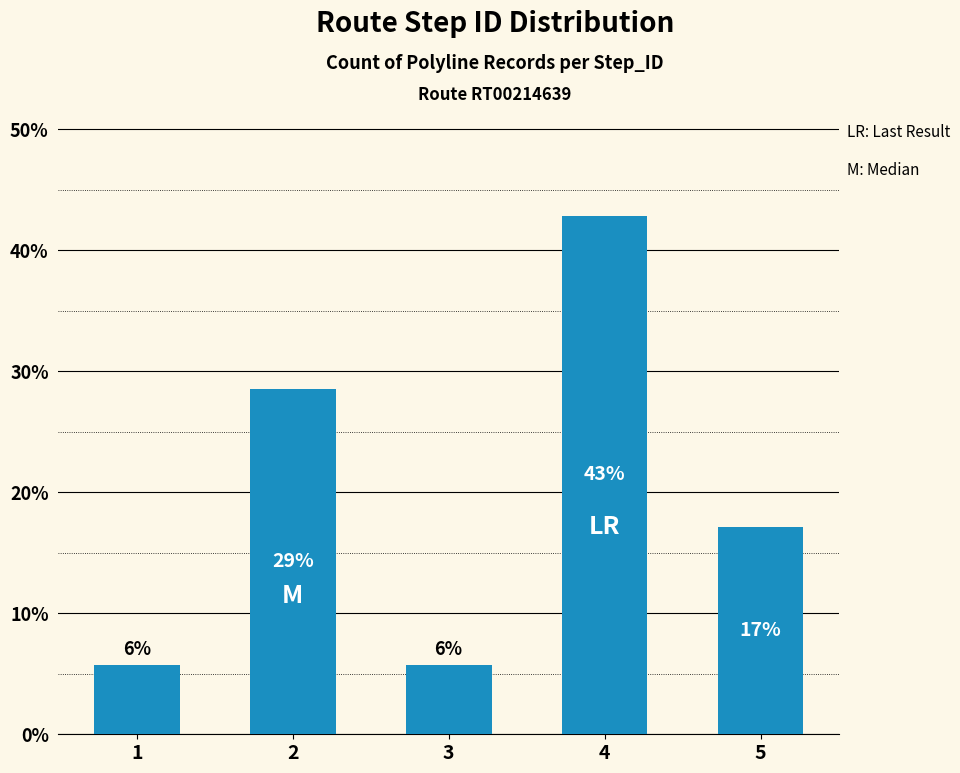

The chart shows a value of 9.9 at 1. True or false?

False